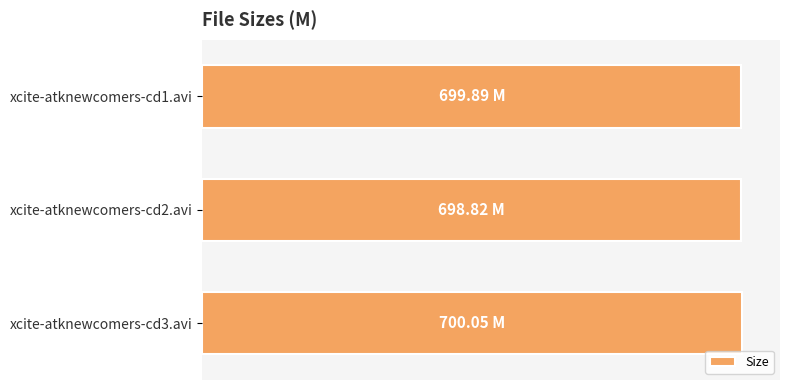

Are the bars horizontal?

Yes